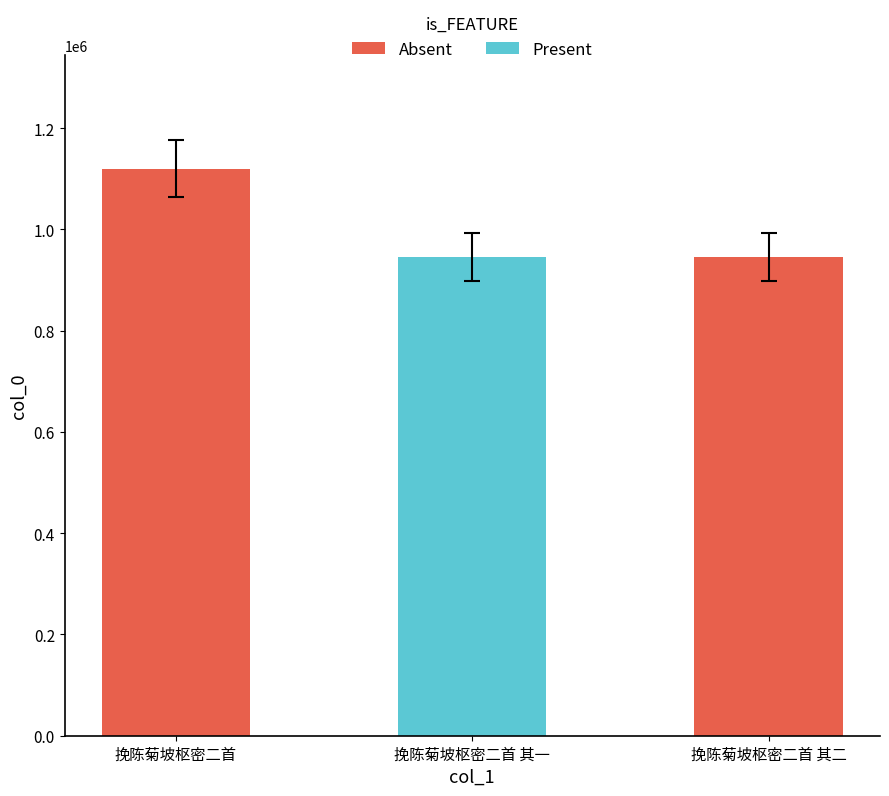

Which label corresponds to the largest value in the chart?

挽陈菊坡枢密二首